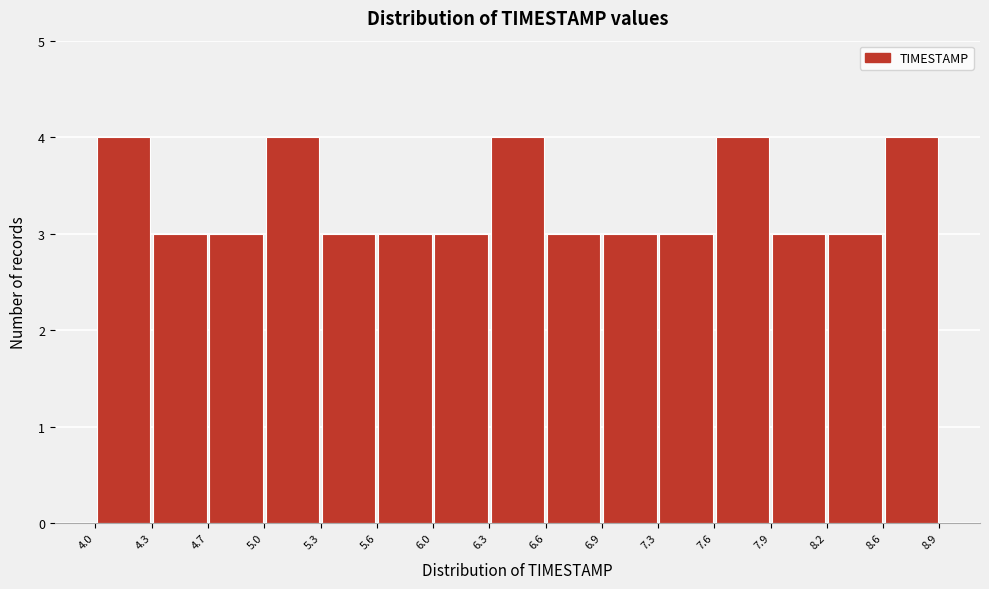

Reading left to right, list every bar in this chart as the range it spans on the x-axis followed by its height. The values are not printed on the chart, so give them approximately, as read against the axis.

4.0 to 4.3: 4
4.3 to 4.7: 3
4.7 to 5.0: 3
5.0 to 5.3: 4
5.3 to 5.6: 3
5.6 to 6.0: 3
6.0 to 6.3: 3
6.3 to 6.6: 4
6.6 to 6.9: 3
6.9 to 7.3: 3
7.3 to 7.6: 3
7.6 to 7.9: 4
7.9 to 8.2: 3
8.2 to 8.6: 3
8.6 to 8.9: 4